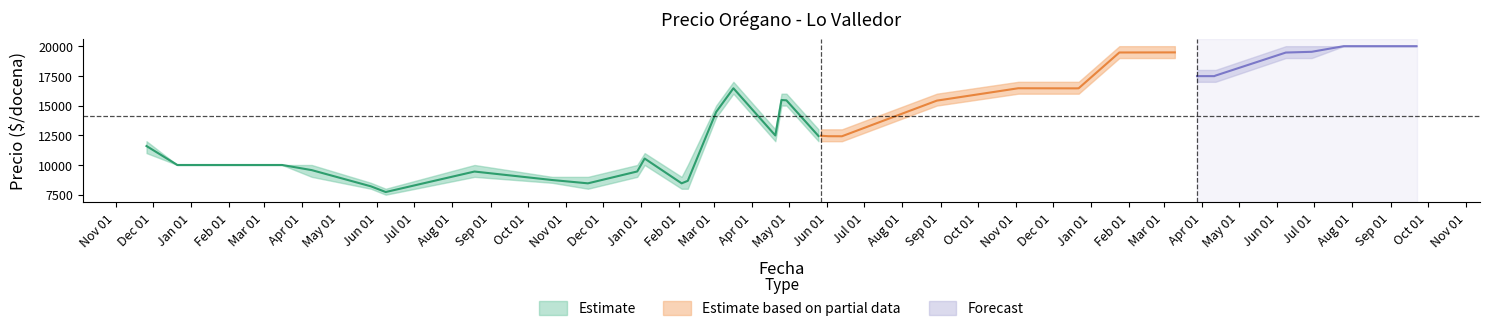

At how many categories does at least one series exceed 10984?

28